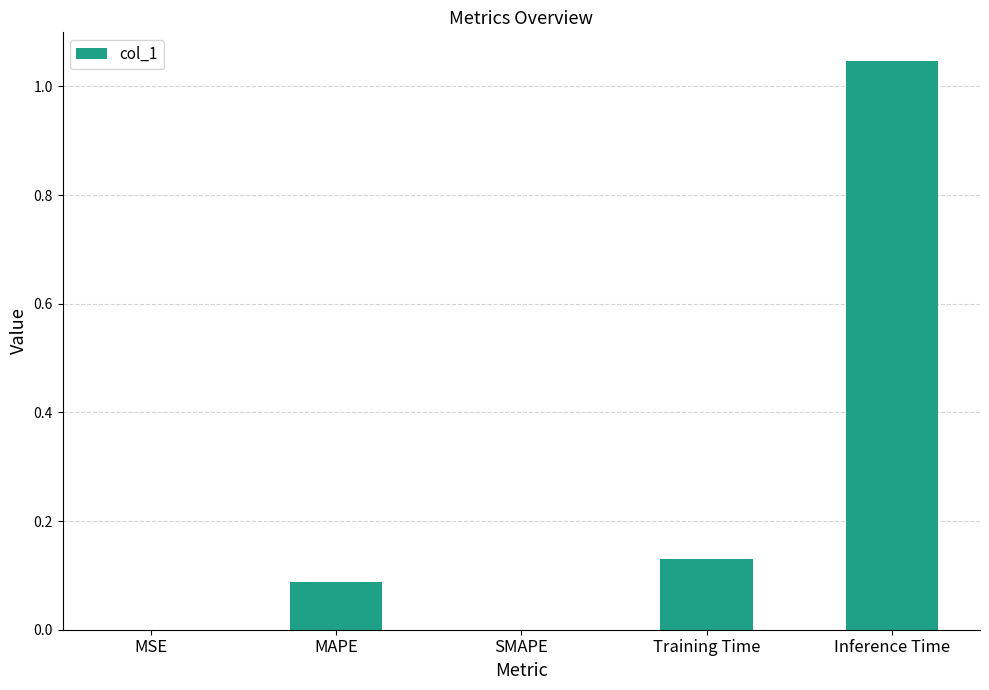

What is the change in value from MAPE to Inference Time?

+1.0